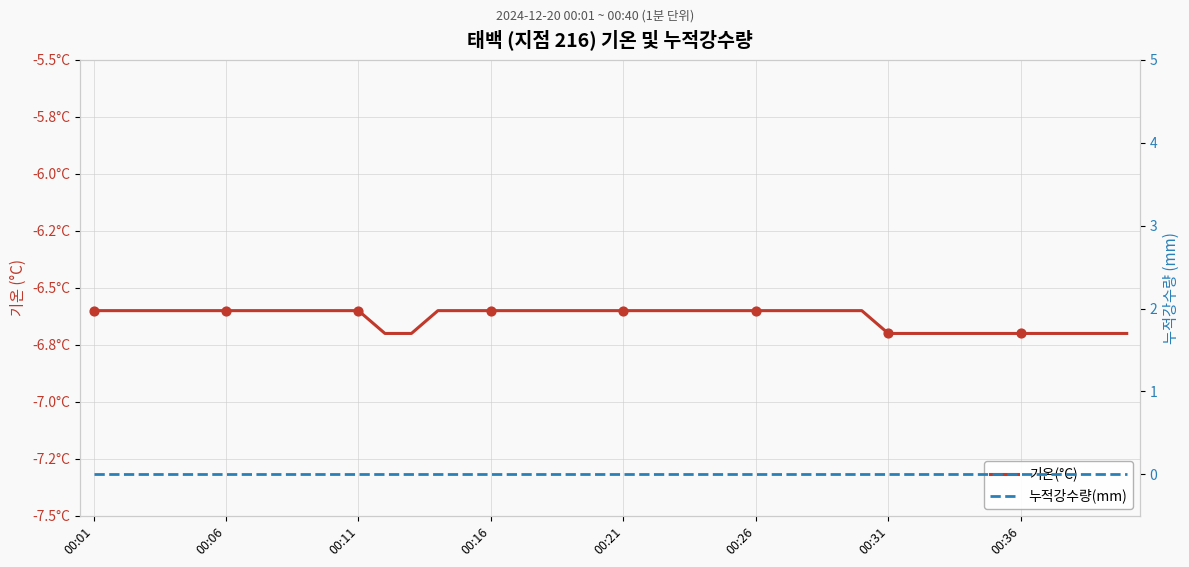

Which series has the largest total across all categories?

누적강수량(mm)